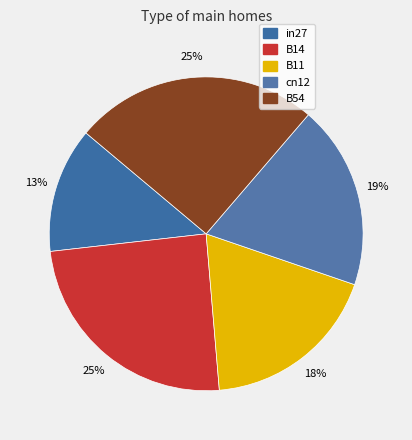

To the nearest percent, what percentage of the pie is B11?

18%